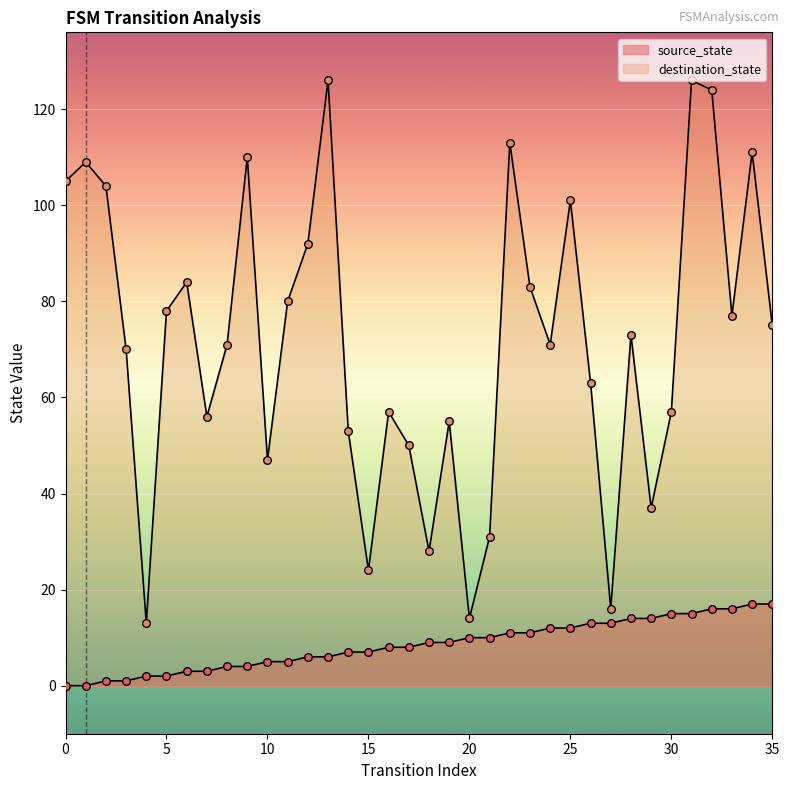

What are all the series names shown in the legend?

source_state, destination_state